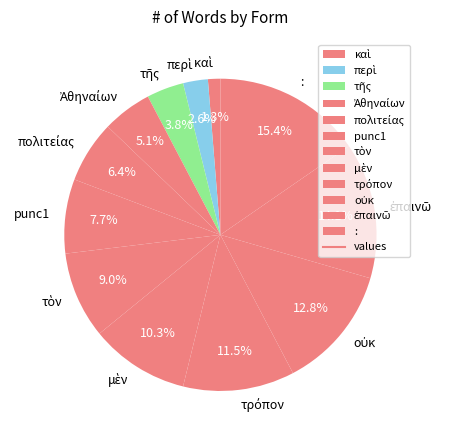

Is there a majority slice in this chart?

No